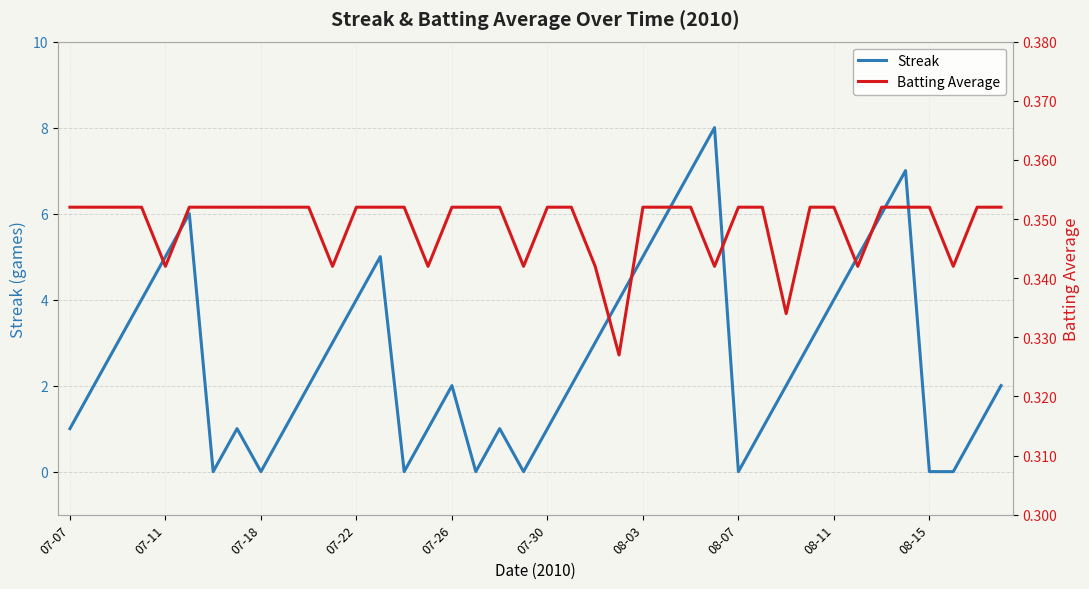

At which category does the chart reach its peak across all series?

27